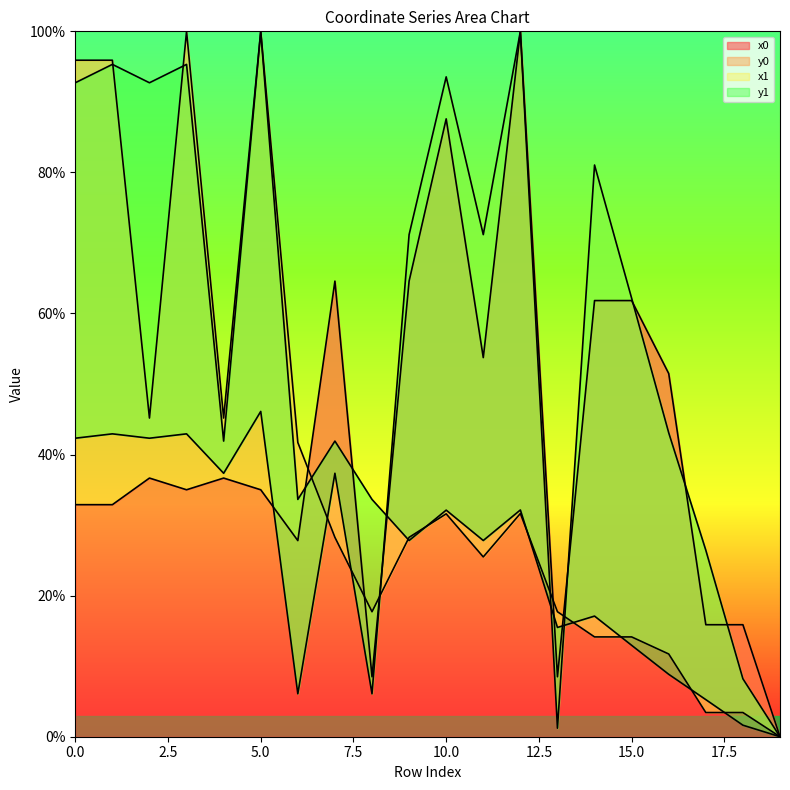

At how many categories does at least one series exceed 47?

13